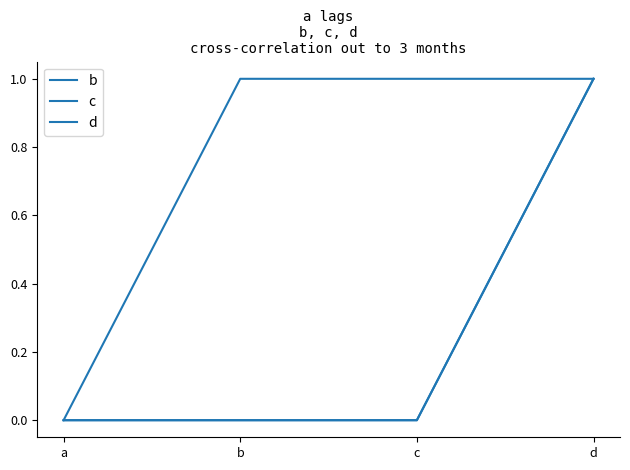

Which series has the largest range (max minus min)?

b